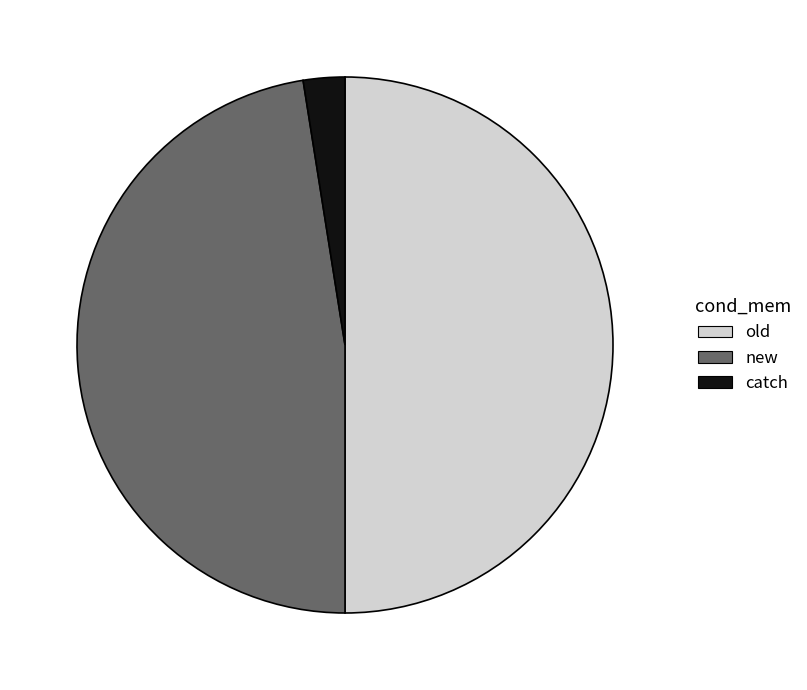

Which category has the biggest portion of the pie?

old